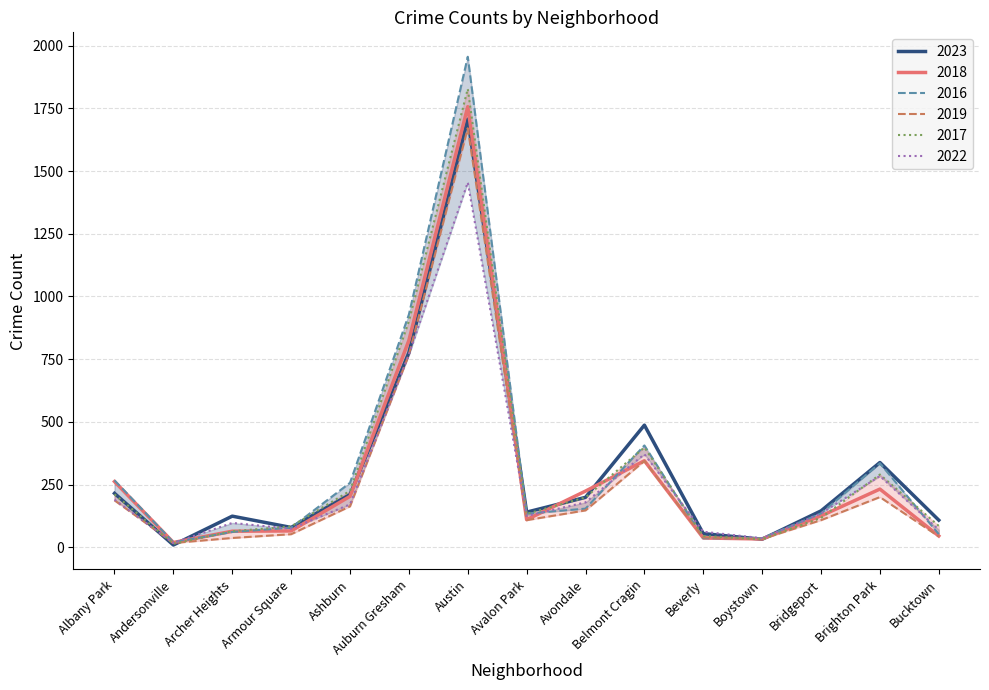

True or false: 2017 has more than 1 interior local peaks.

True